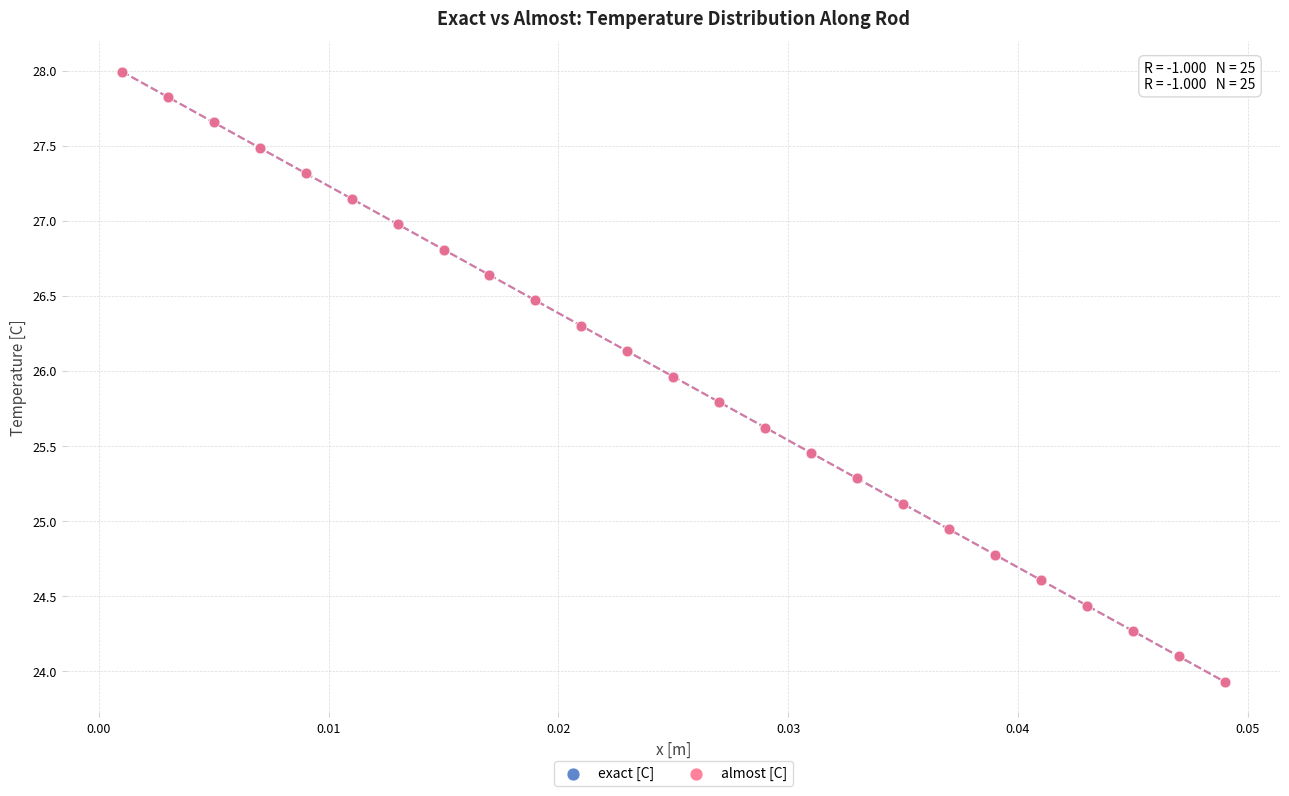

What are all the series names shown in the legend?

exact [C], almost [C]